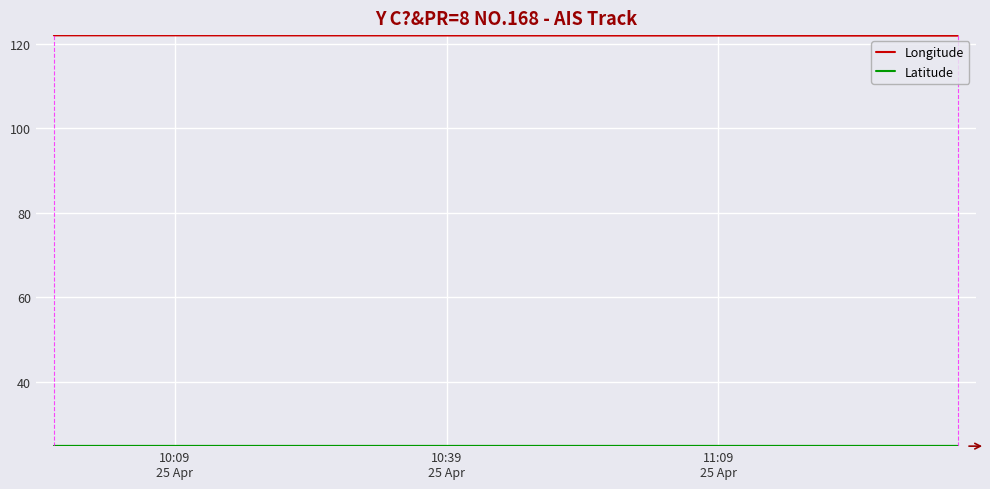

True or false: Longitude has a value of 77.0 at 5.

False